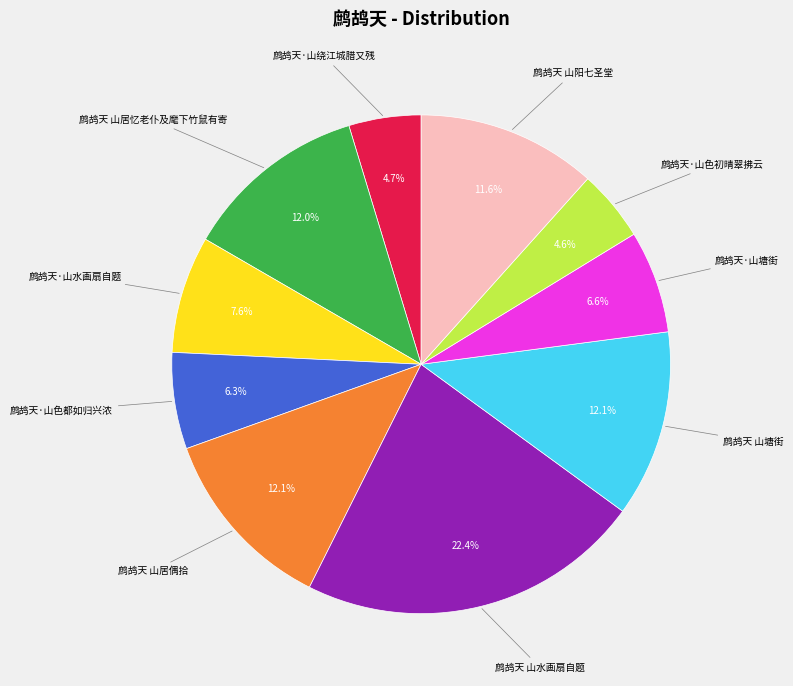

Is there any slice that represents more than half of the pie?

No